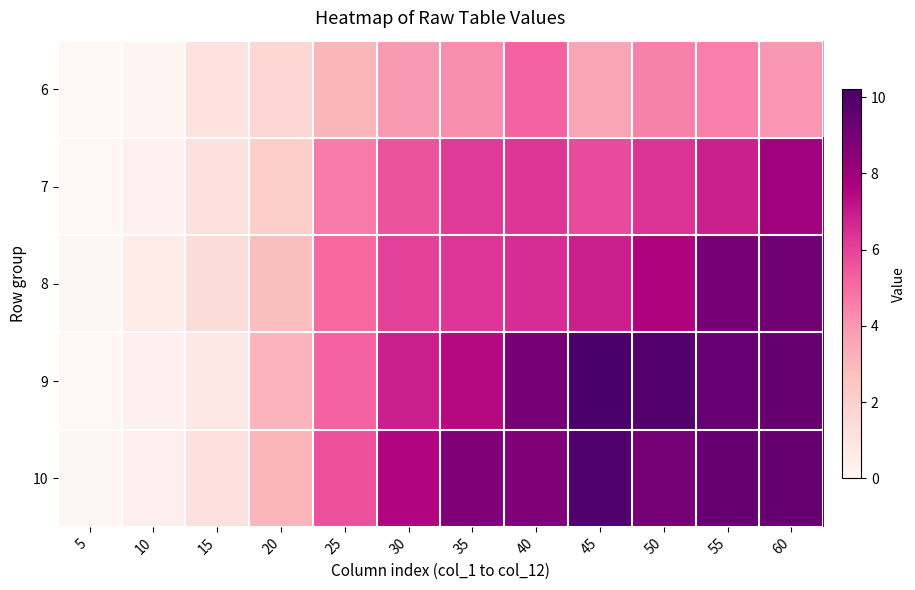

At which category does the chart reach its minimum across all series?

5